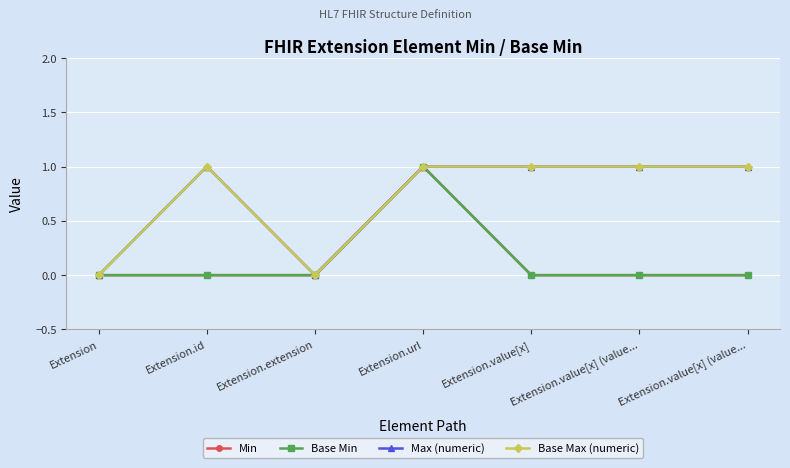

Where is Min nearest to the value 0?

Extension